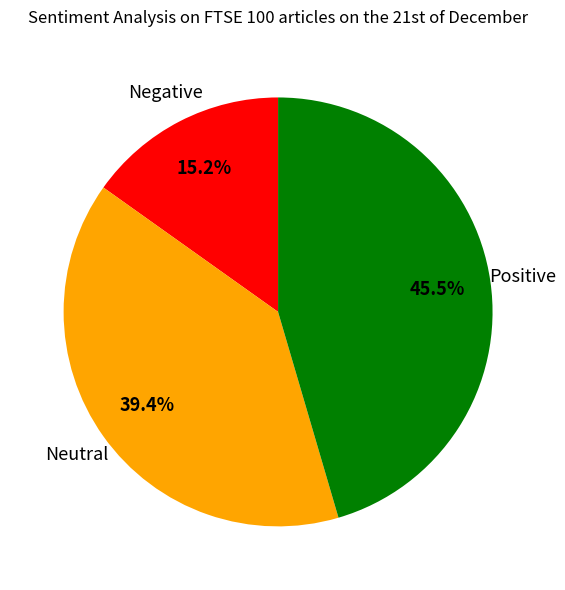

Does Positive account for over 50% of the chart?

No